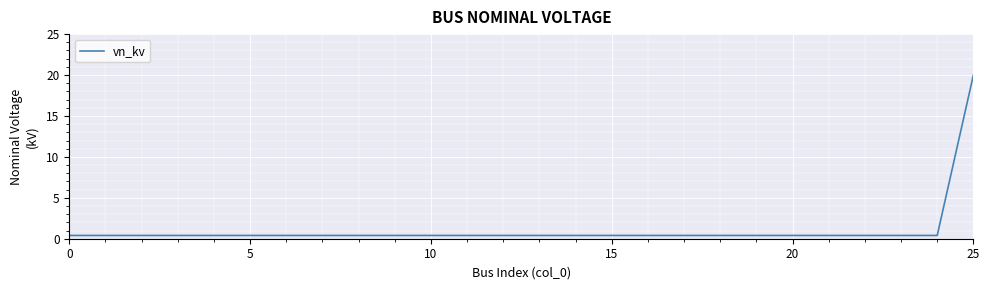

What is the difference between the maximum and minimum values?

19.6